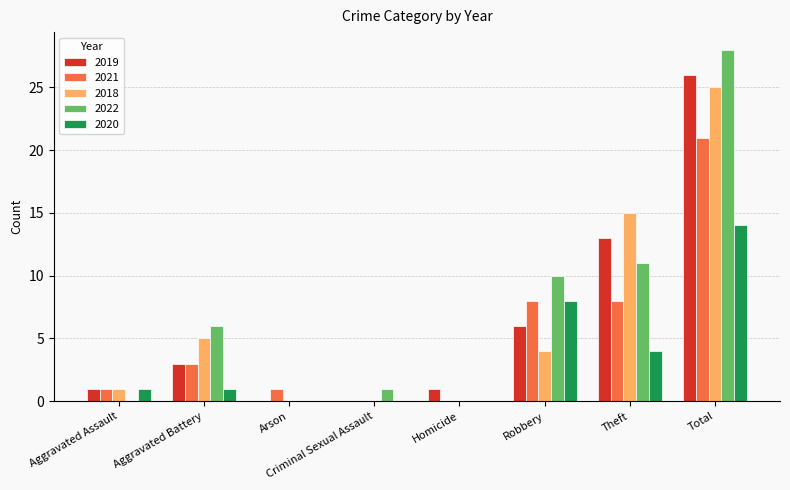

What are all the series names shown in the legend?

2019, 2021, 2018, 2022, 2020